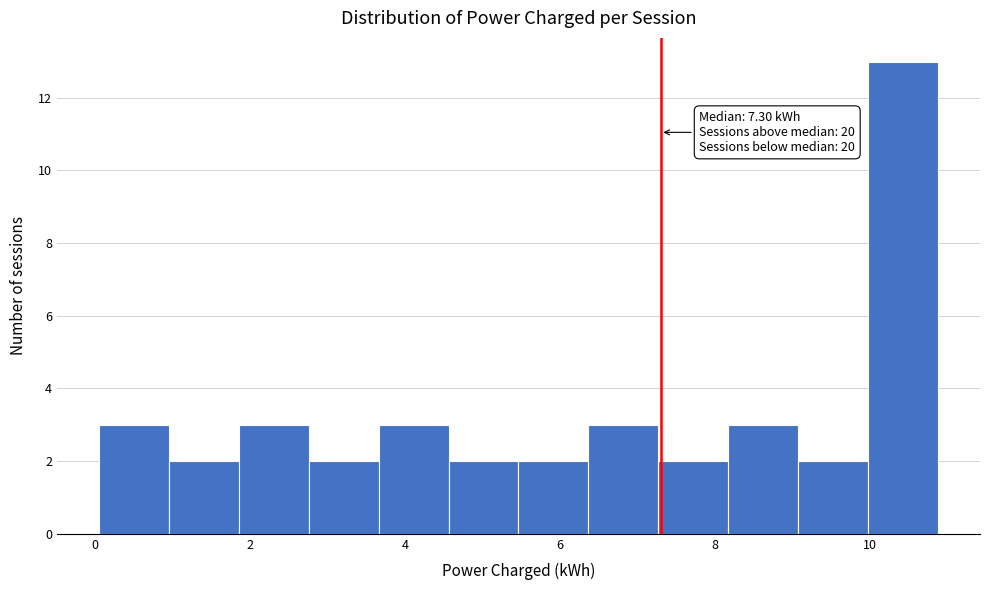

Over which range of the x-axis is the bar tallest?

10.0 to 10.8